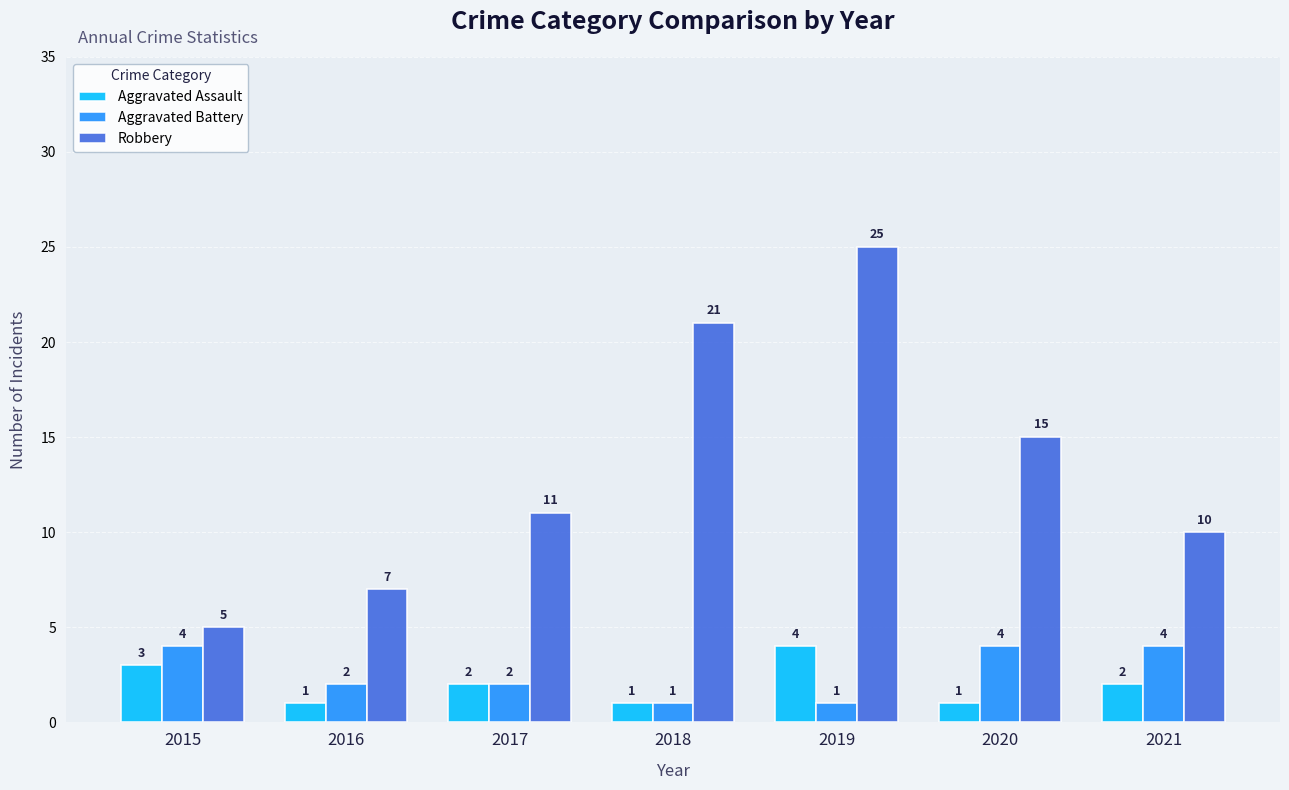

Count the Aggravated Battery values in the range 1 to 4.

7